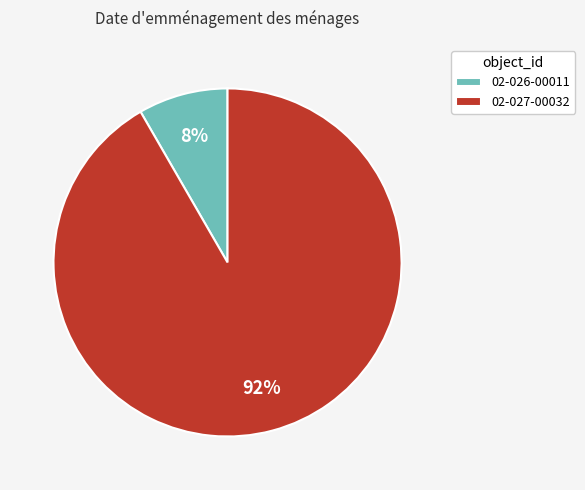

What percentage is the 02-027-00032 slice, to the nearest percent?

92%